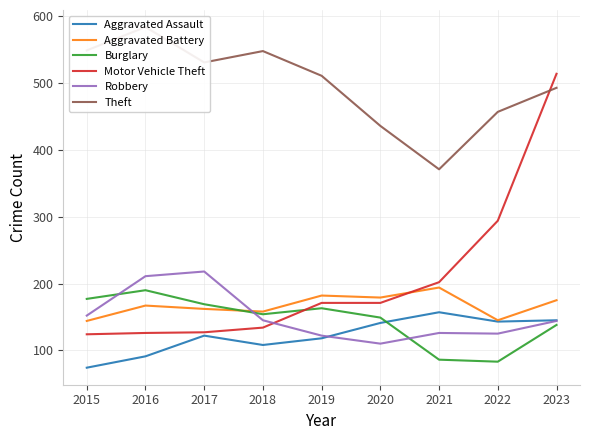

What is the value of the Motor Vehicle Theft point at the 4th from the left?

134